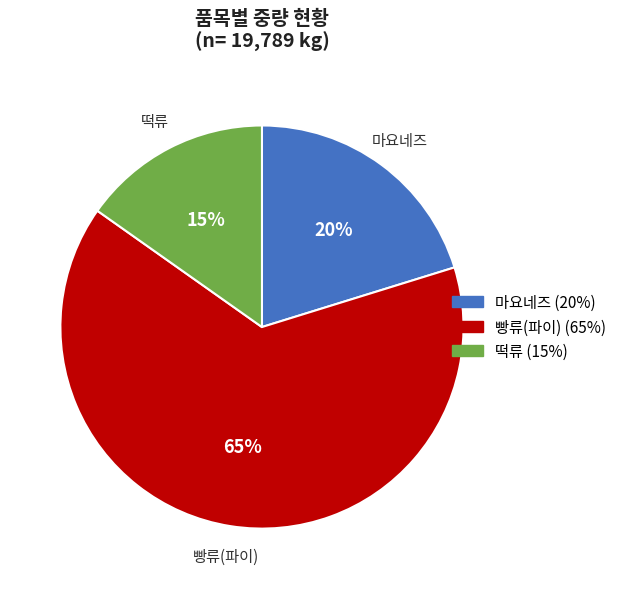

To the nearest percent, what is the average slice percentage?

33%